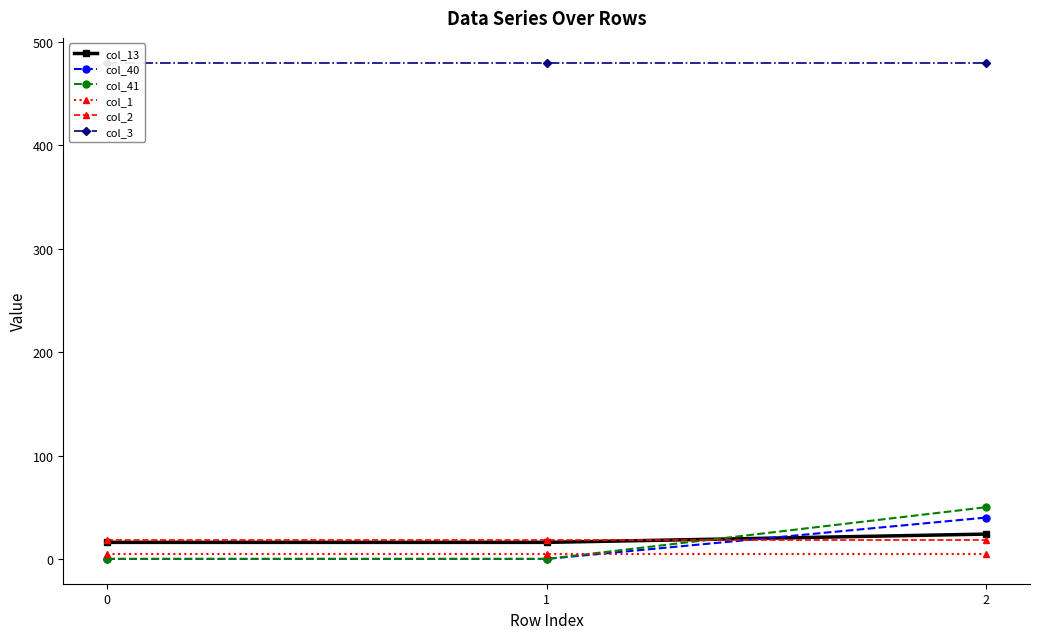

Which has a higher value, 1 or 0?

1